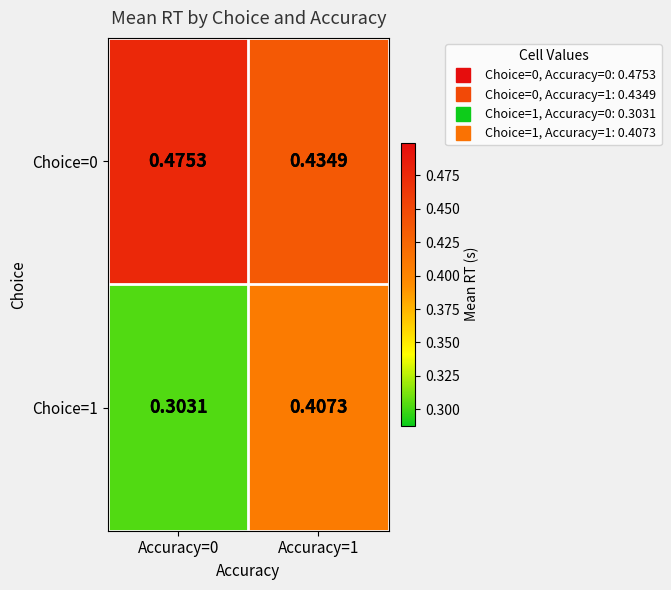

Is the value of Choice=0 at Accuracy=0 greater than the value of Choice=1 at Accuracy=0?

Yes